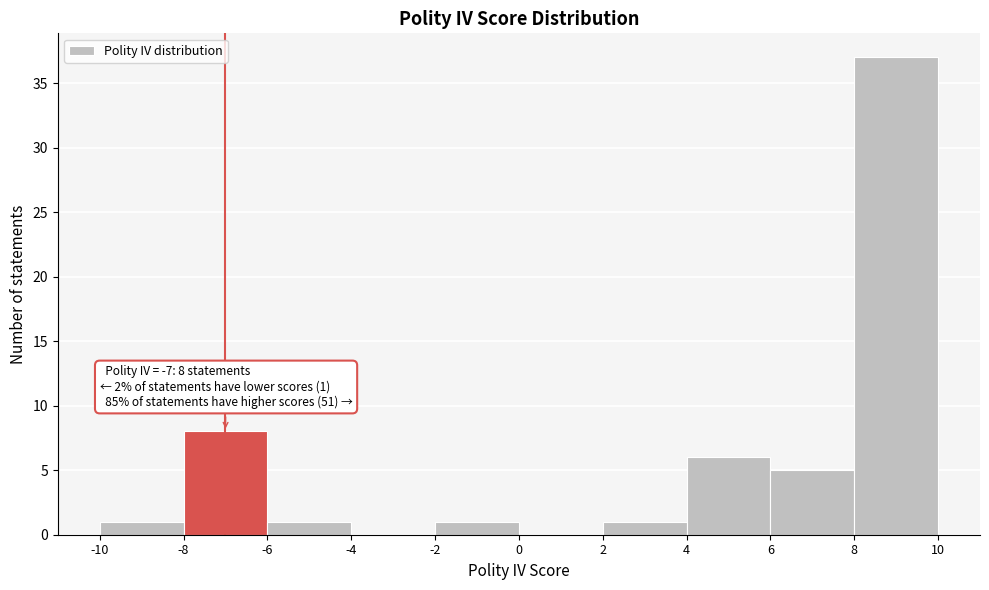

Over which range of the x-axis is the bar tallest?

8 to 10